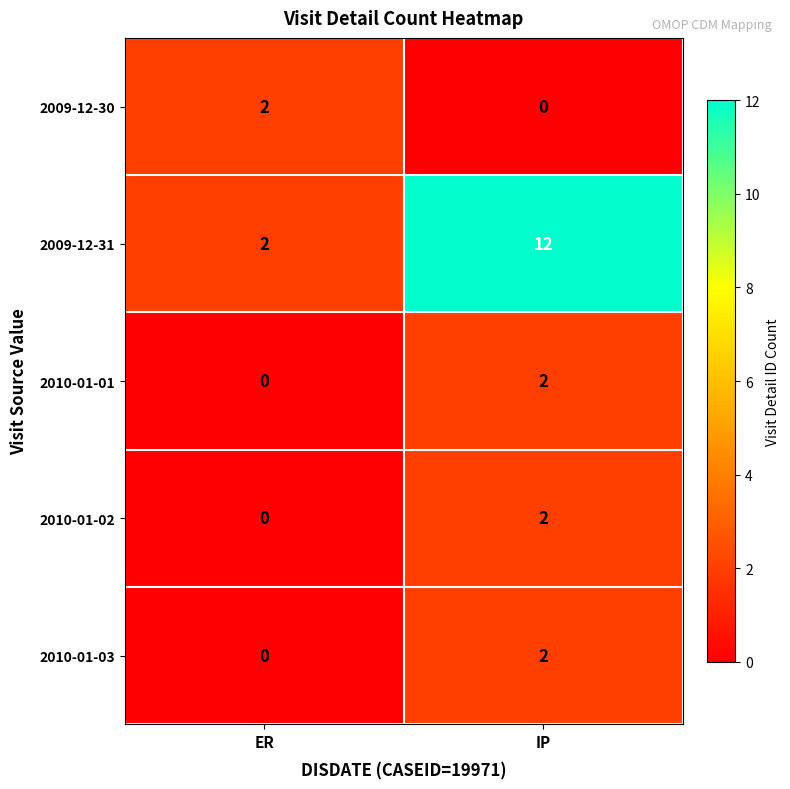

Which series changed the most between ER and IP?

2009-12-31